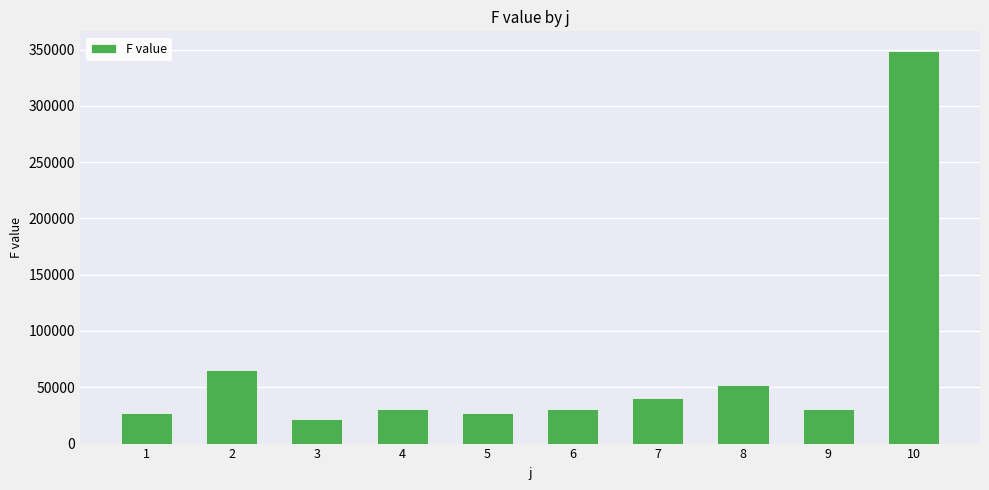

What value does the data have at 2?

65413.8